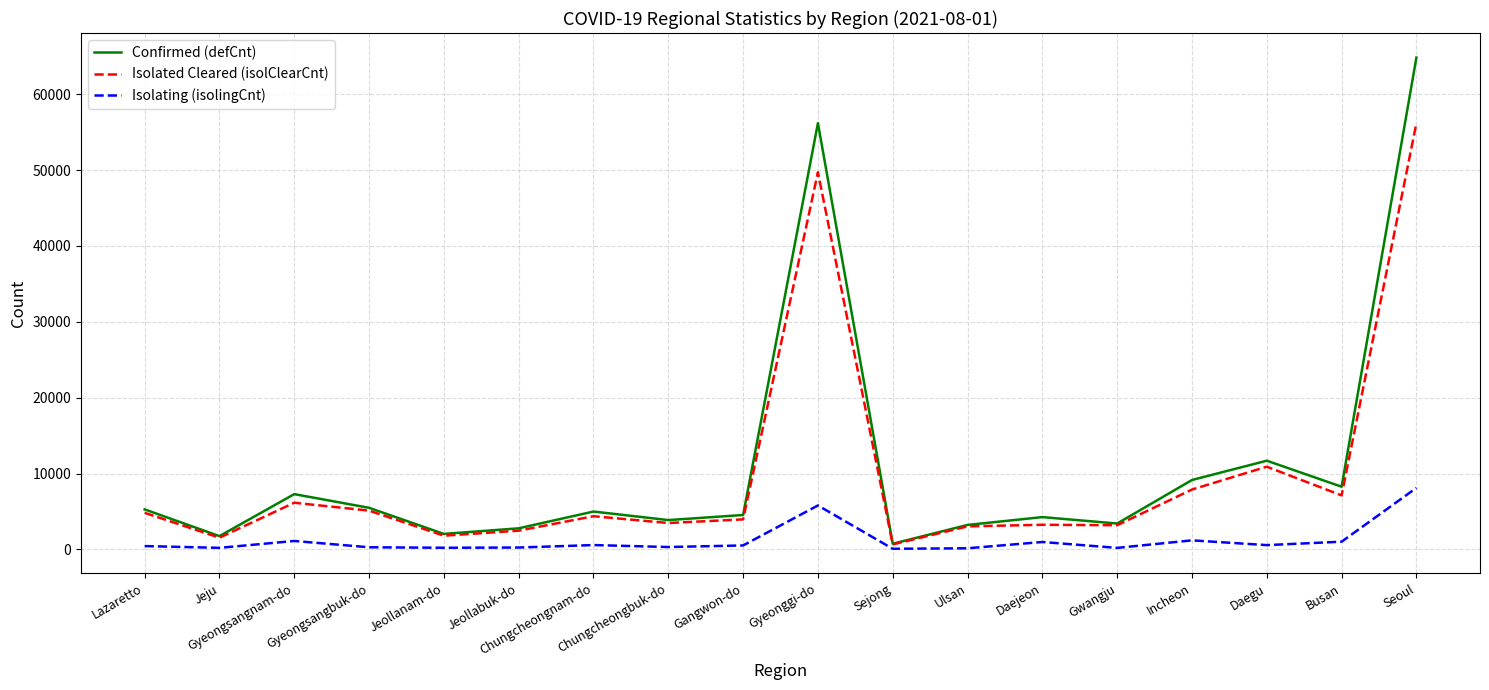

Between Incheon and Daegu, which series saw the biggest shift?

Isolated Cleared (isolClearCnt)